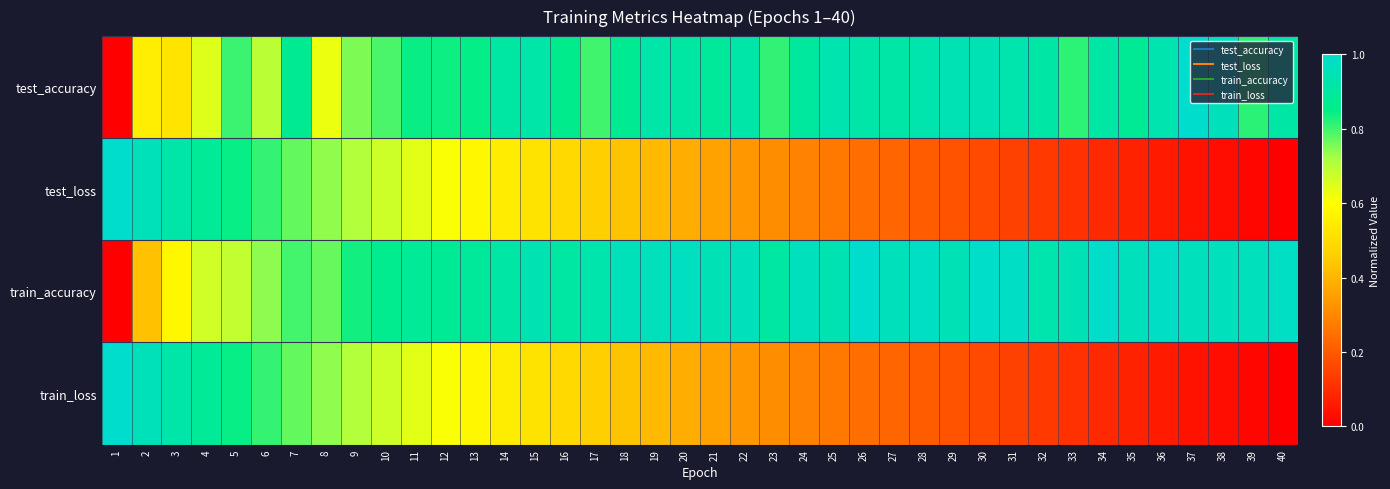

Reading right to left, list all the values displayed in this chart.

test_accuracy: 40=0.9	39=0.8	38=1.0	37=1.0	36=0.9	35=0.9	34=0.9	33=0.8	32=0.9	31=0.9	30=0.9	29=0.9	28=0.9	27=0.9	26=0.9	25=0.9	24=0.9	23=0.8	22=0.9	21=0.9	20=0.9	19=0.9	18=0.9	17=0.8	16=0.9	15=0.9	14=0.9	13=0.8	12=0.8	11=0.8	10=0.8	9=0.8	8=0.6	7=0.9	6=0.7	5=0.8	4=0.6	3=0.5	2=0.6	1=0.0
test_loss: 40=0.0	39=0.0	38=0.0	37=0.0	36=0.1	35=0.1	34=0.1	33=0.1	32=0.1	31=0.1	30=0.2	29=0.2	28=0.2	27=0.2	26=0.2	25=0.3	24=0.3	23=0.3	22=0.3	21=0.4	20=0.4	19=0.4	18=0.4	17=0.5	16=0.5	15=0.5	14=0.5	13=0.6	12=0.6	11=0.6	10=0.7	9=0.7	8=0.7	7=0.8	6=0.8	5=0.8	4=0.9	3=0.9	2=1.0	1=1.0
train_accuracy: 40=1.0	39=1.0	38=1.0	37=1.0	36=1.0	35=1.0	34=1.0	33=1.0	32=0.9	31=1.0	30=1.0	29=0.9	28=1.0	27=1.0	26=1.0	25=0.9	24=1.0	23=0.9	22=1.0	21=1.0	20=1.0	19=1.0	18=1.0	17=0.9	16=0.9	15=0.9	14=0.9	13=0.9	12=0.9	11=0.9	10=0.9	9=0.8	8=0.8	7=0.8	6=0.7	5=0.7	4=0.7	3=0.6	2=0.4	1=0.0
train_loss: 40=0.0	39=0.0	38=0.0	37=0.0	36=0.1	35=0.1	34=0.1	33=0.1	32=0.1	31=0.1	30=0.2	29=0.2	28=0.2	27=0.2	26=0.2	25=0.3	24=0.3	23=0.3	22=0.3	21=0.4	20=0.4	19=0.4	18=0.4	17=0.5	16=0.5	15=0.5	14=0.5	13=0.6	12=0.6	11=0.6	10=0.7	9=0.7	8=0.7	7=0.8	6=0.8	5=0.8	4=0.9	3=0.9	2=1.0	1=1.0